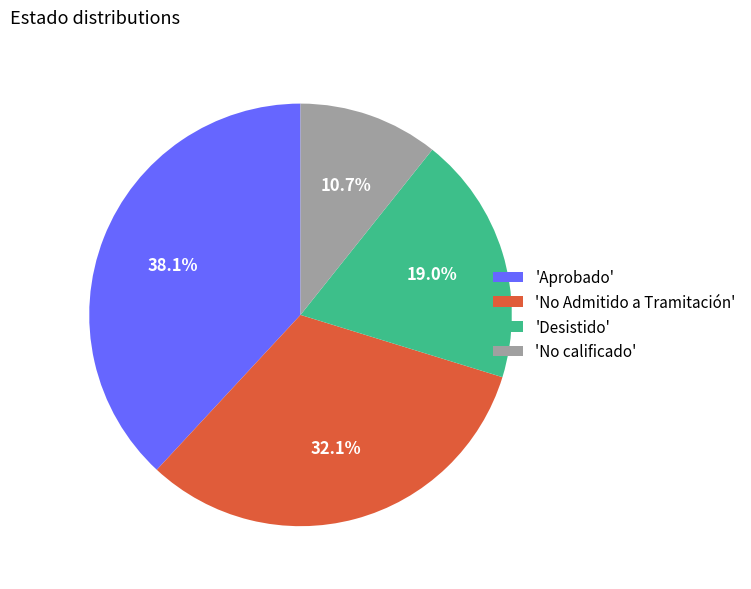

What is the largest slice in the pie chart?

'Aprobado'